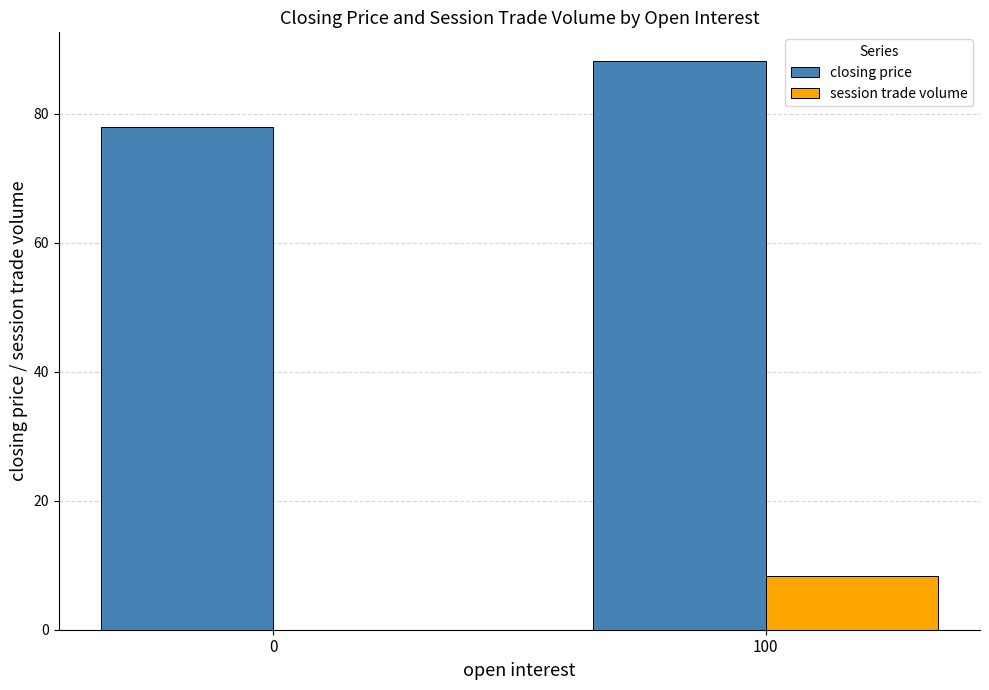

How many groups of bars are there?

2